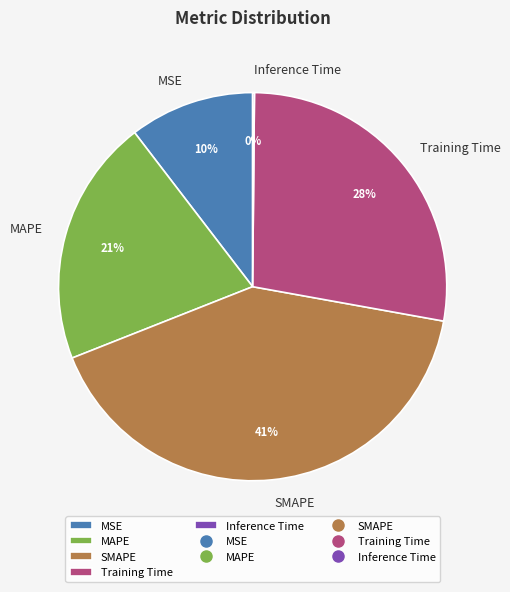

To the nearest percent, what portion does MSE represent?

10%